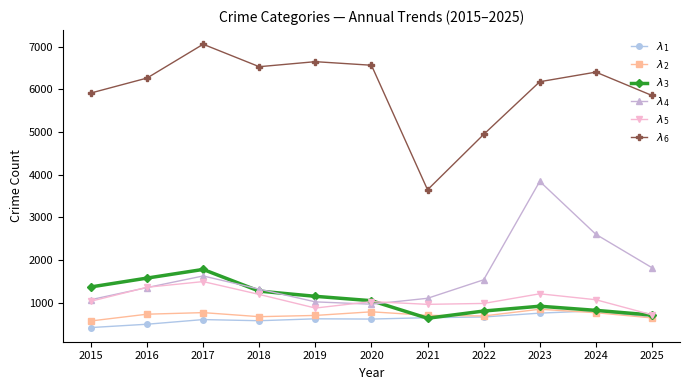

What is the total value across all series at 2016?

11767